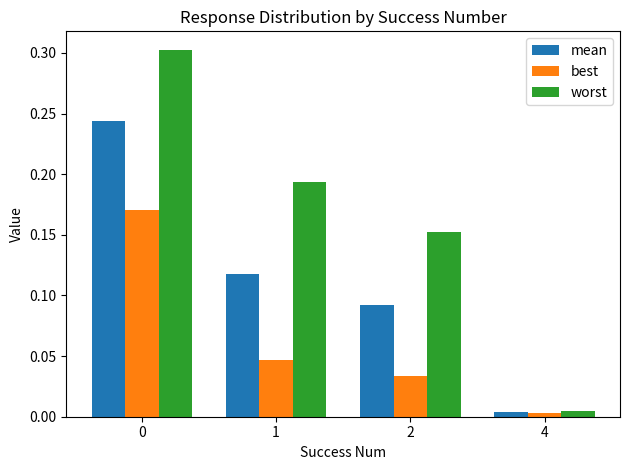

Rank the series by their average value, from lowest to highest.

best, mean, worst